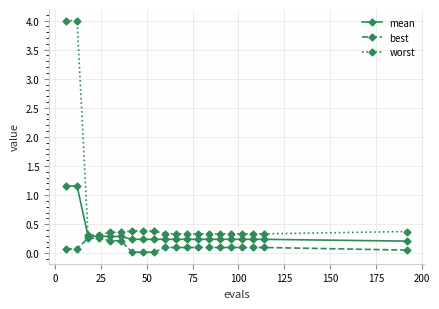

List the series in order of their peak value, highest first.

worst, mean, best